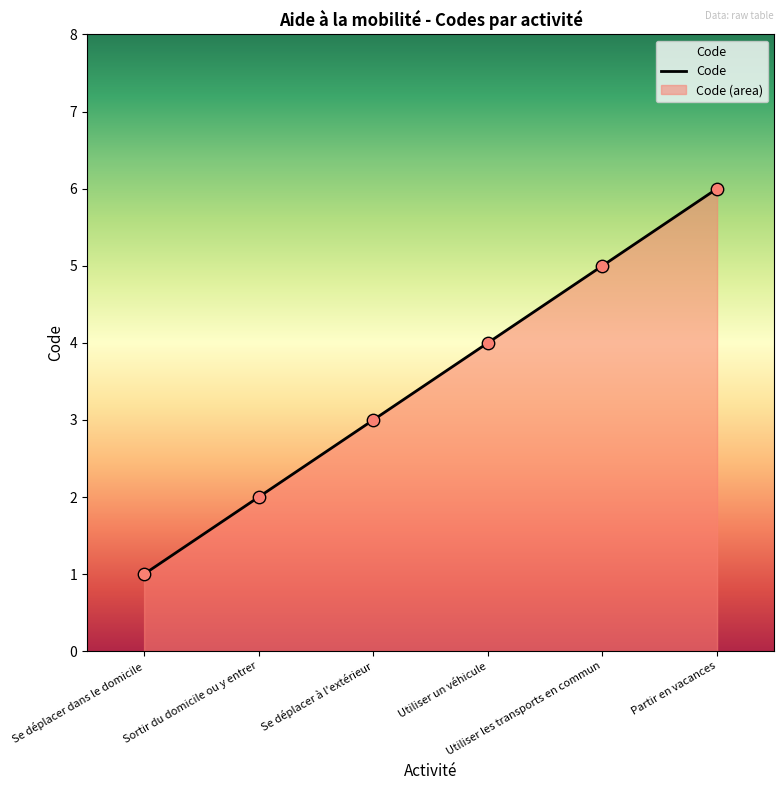

What is the change in value from Utiliser un véhicule to Partir en vacances?

+2